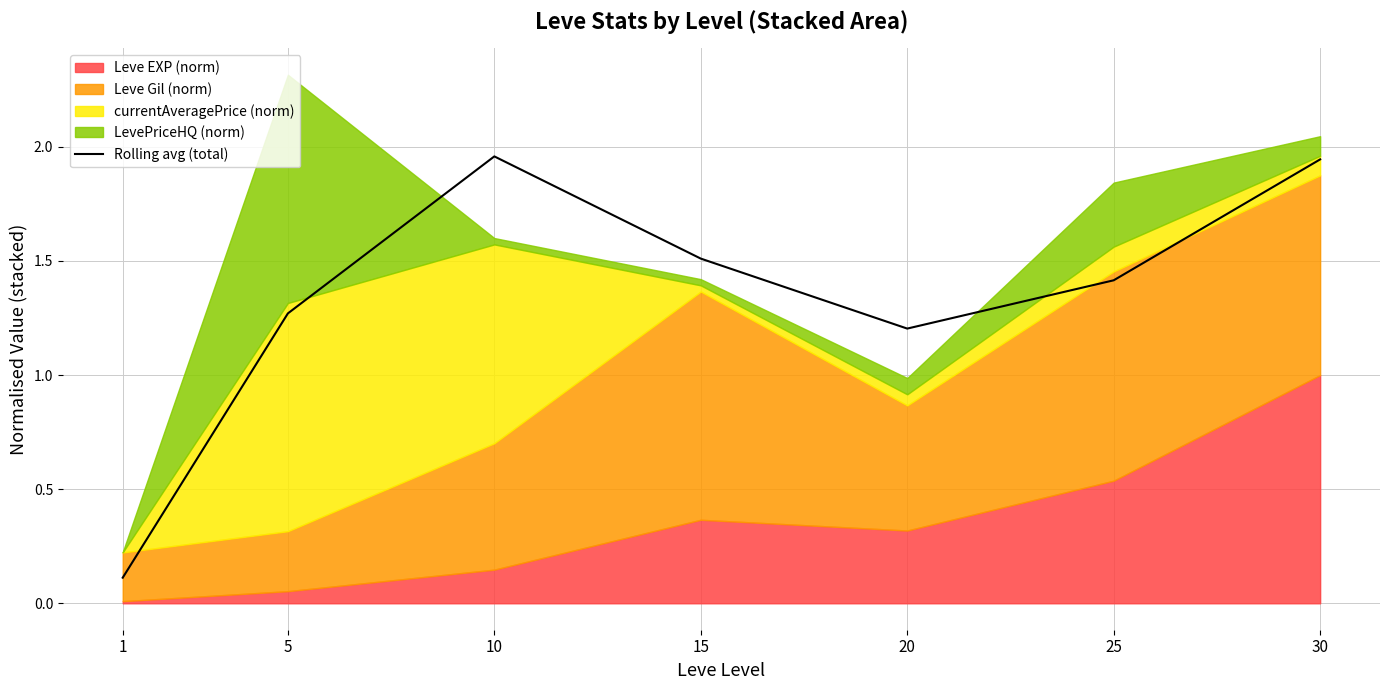

How many interior local valleys (lower than both neighbors) does the data have?

1